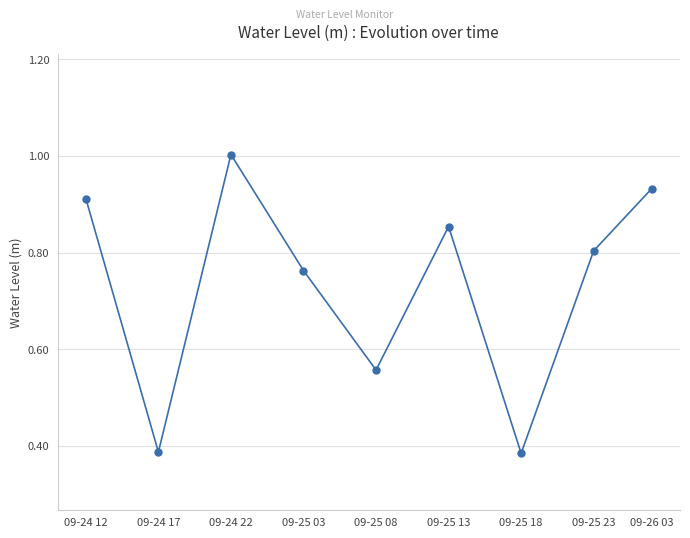

What is the maximum value shown in the chart?

1.0